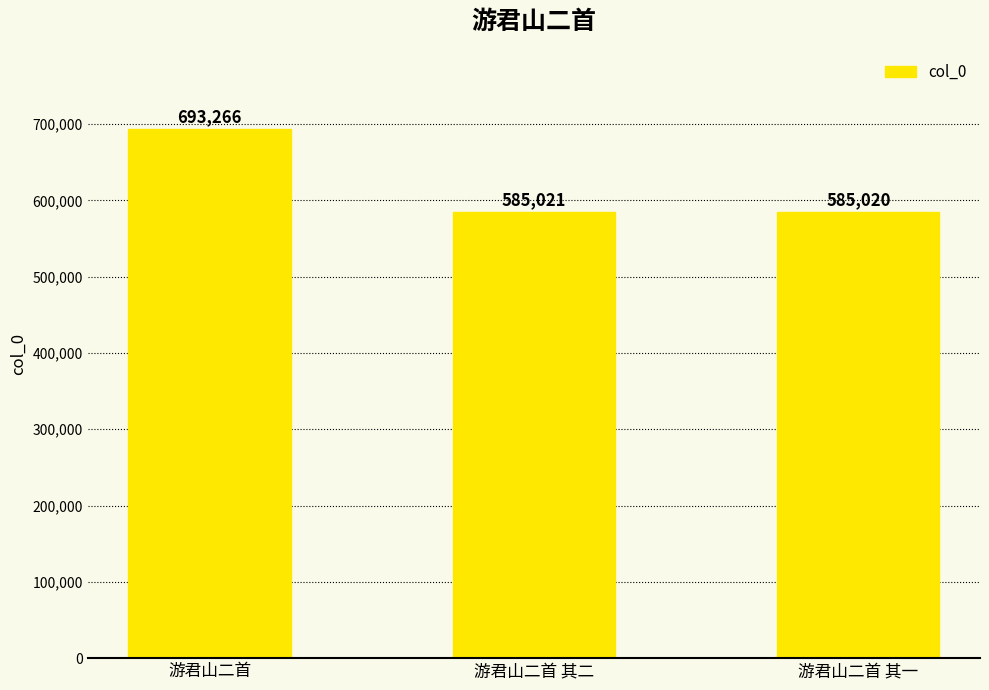

Which category has the lowest value across all series?

游君山二首 其一